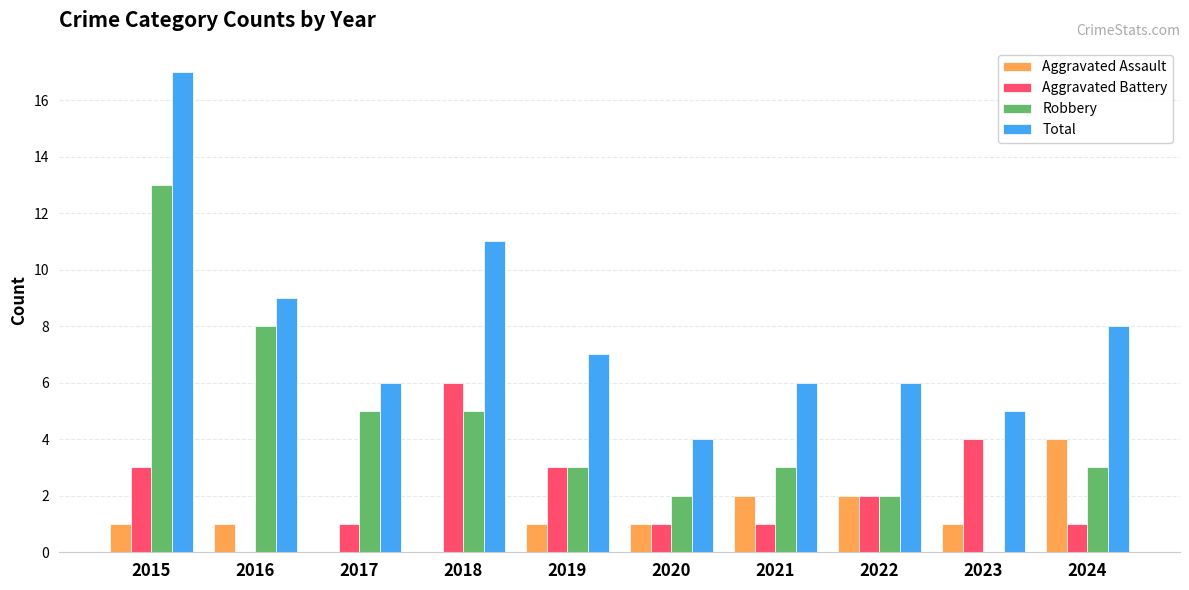

How many distinct data groups are displayed?

4